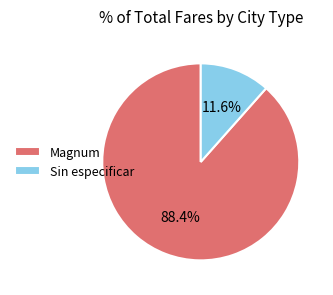

Between Sin especificar and Magnum, which is larger?

Magnum